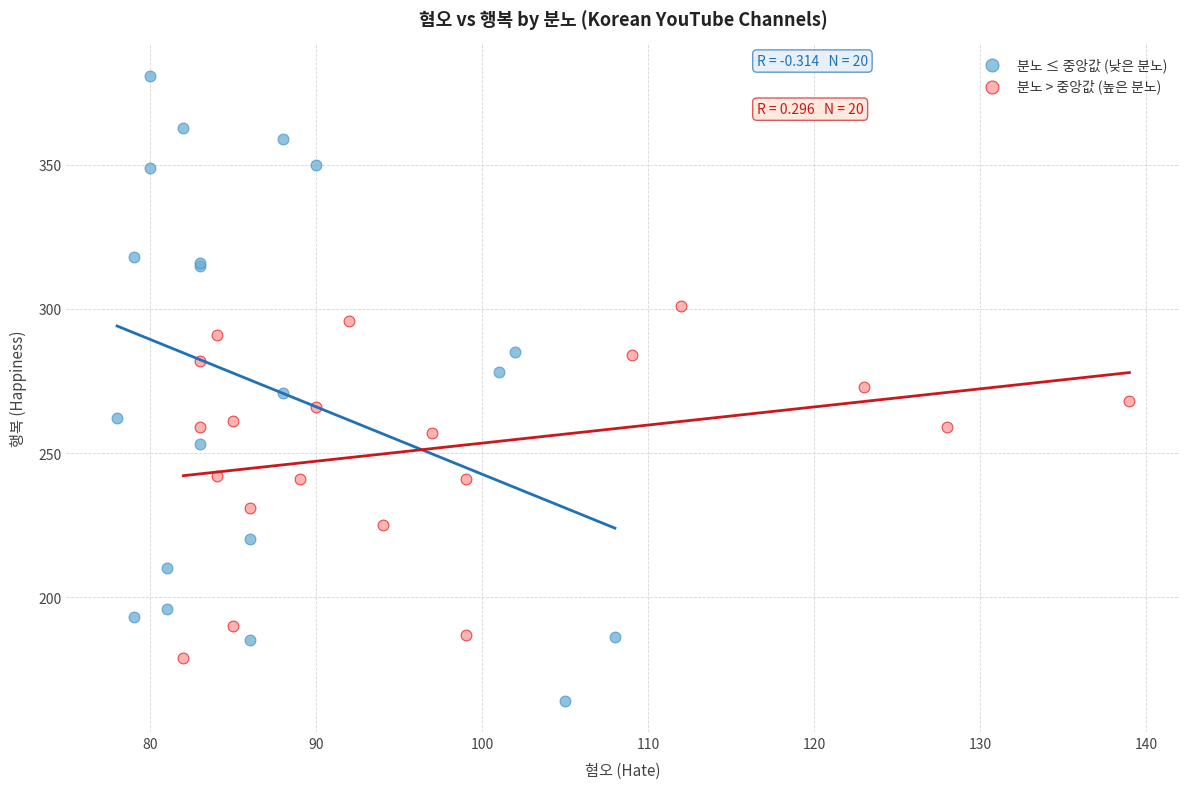

What are all the series names shown in the legend?

분노 ≤ 중앙값 (낮은 분노), 분노 > 중앙값 (높은 분노)